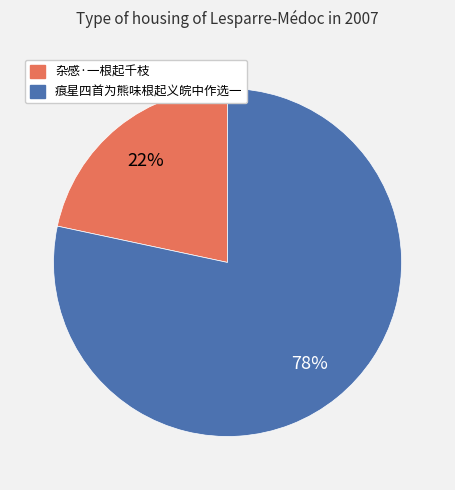

To the nearest percent, what is the combined percentage of 杂感·一根起千枝 and 痕星四首为熊味根起义皖中作选一?

100%